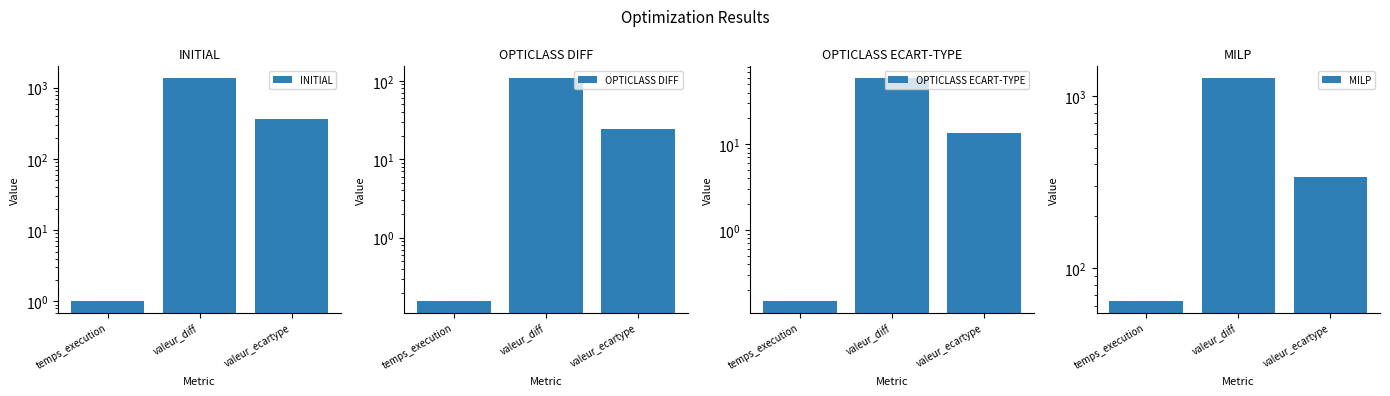

True or false: INITIAL has a value of 359.9 at valeur_ecartype.

True